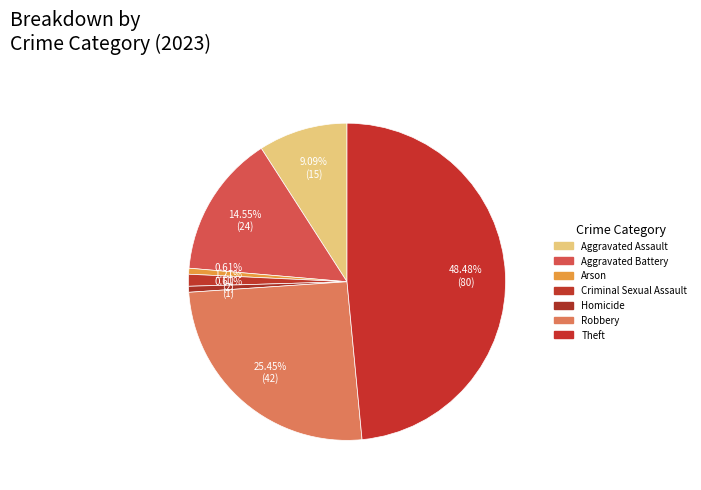

Rank the categories by value from lowest to highest.

Arson, Homicide, Criminal Sexual Assault, Aggravated Assault, Aggravated Battery, Robbery, Theft